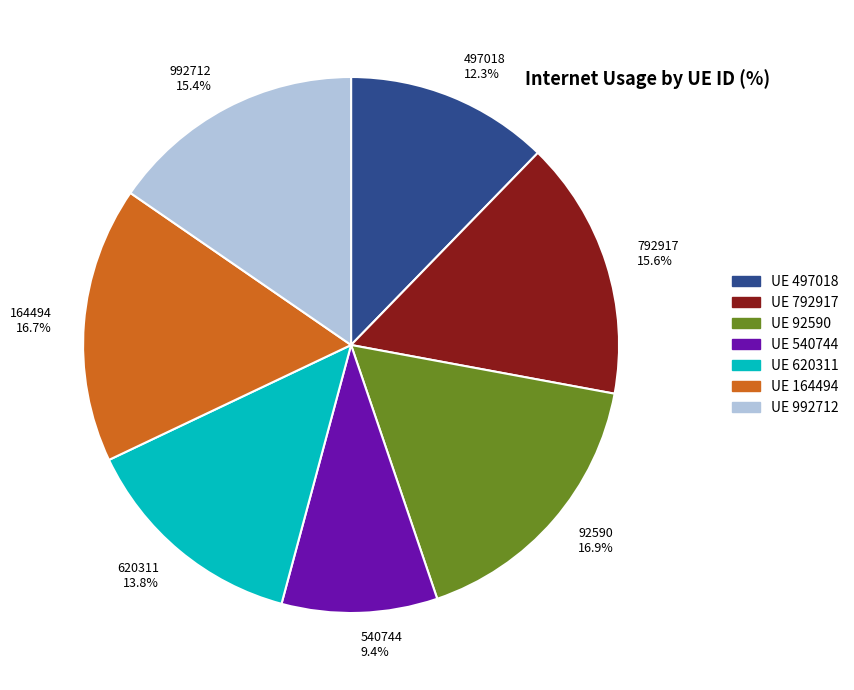

To the nearest percent, what is the combined percentage of 92590 and 992712?

32%